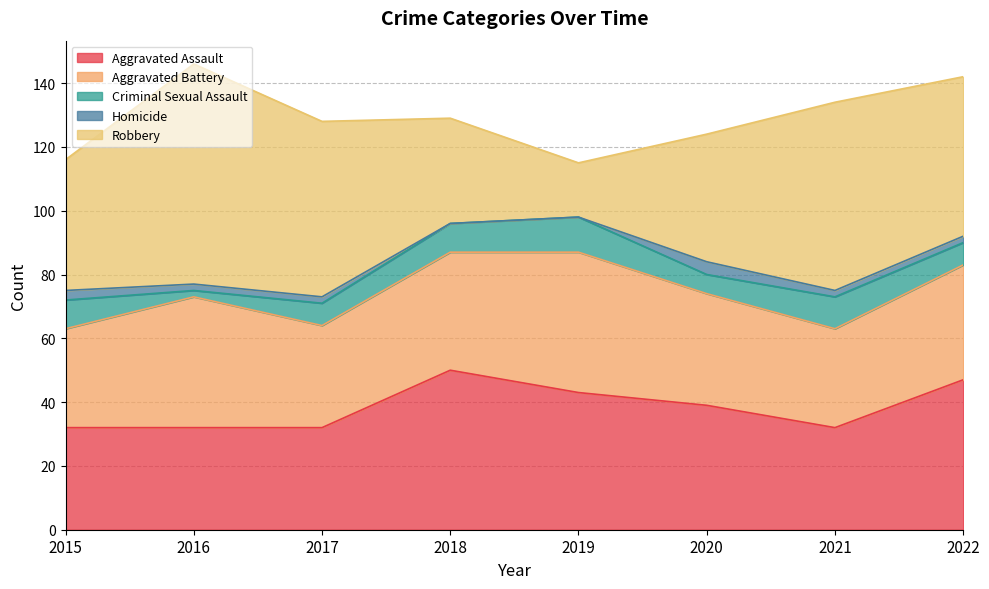

What is the difference between the highest and lowest values at 2021?

57